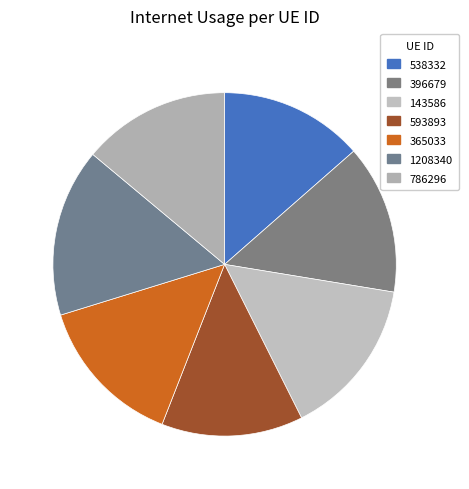

To the nearest percent, what portion does 1208340 represent?

16%